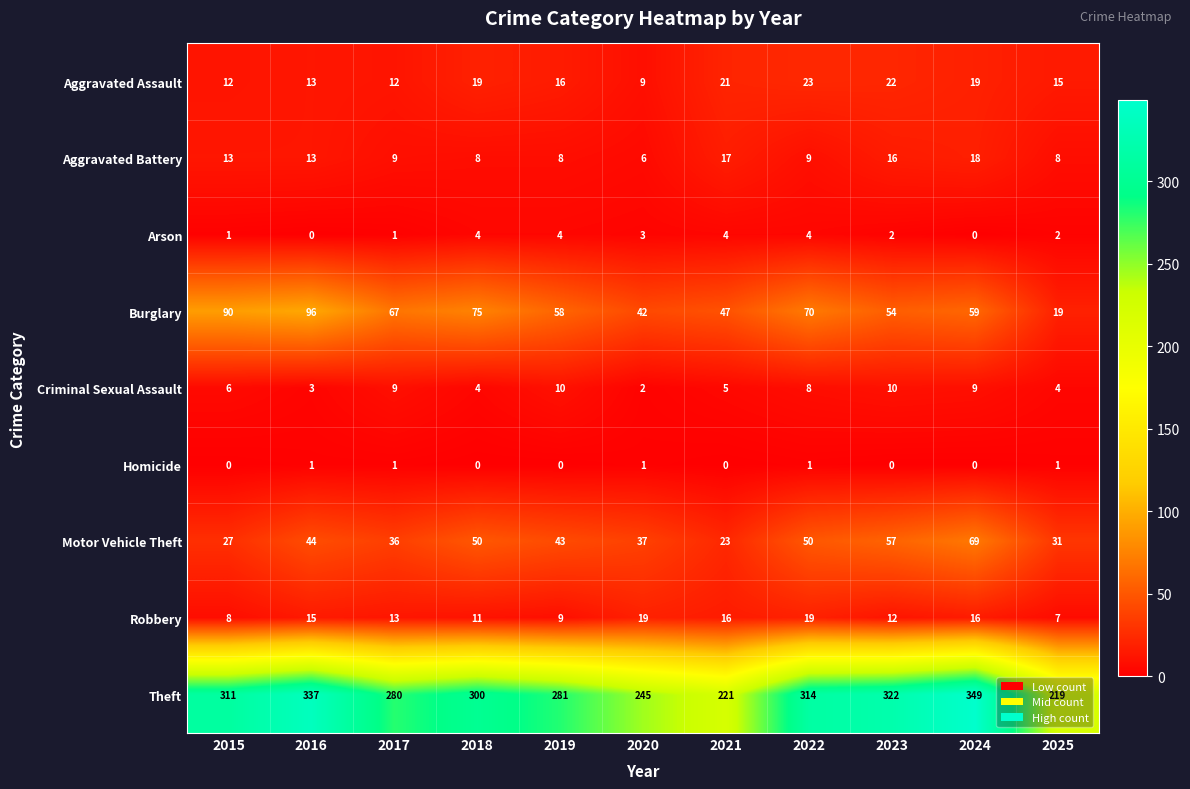

What is the spread (max minus min) of values at 2025?

218